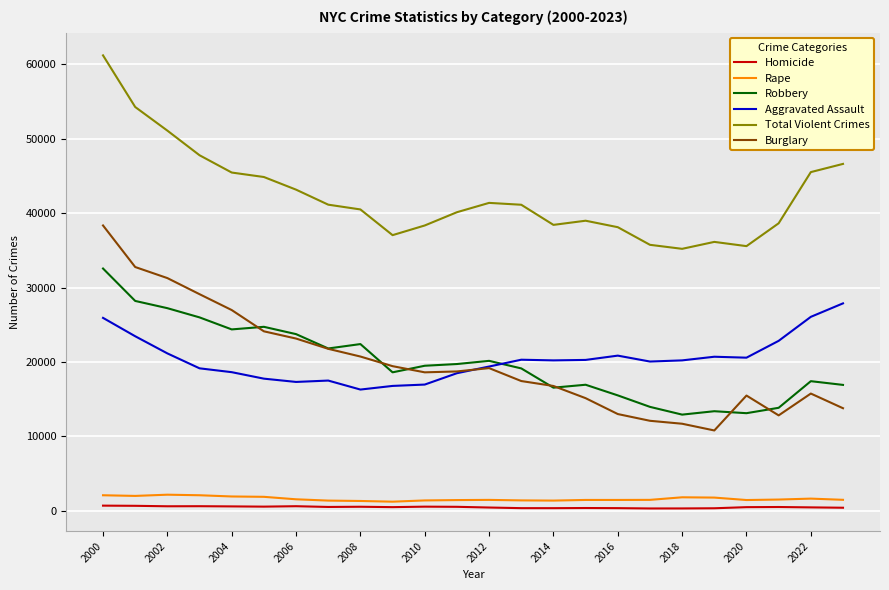

True or false: Homicide and Burglary cross at least once.

False